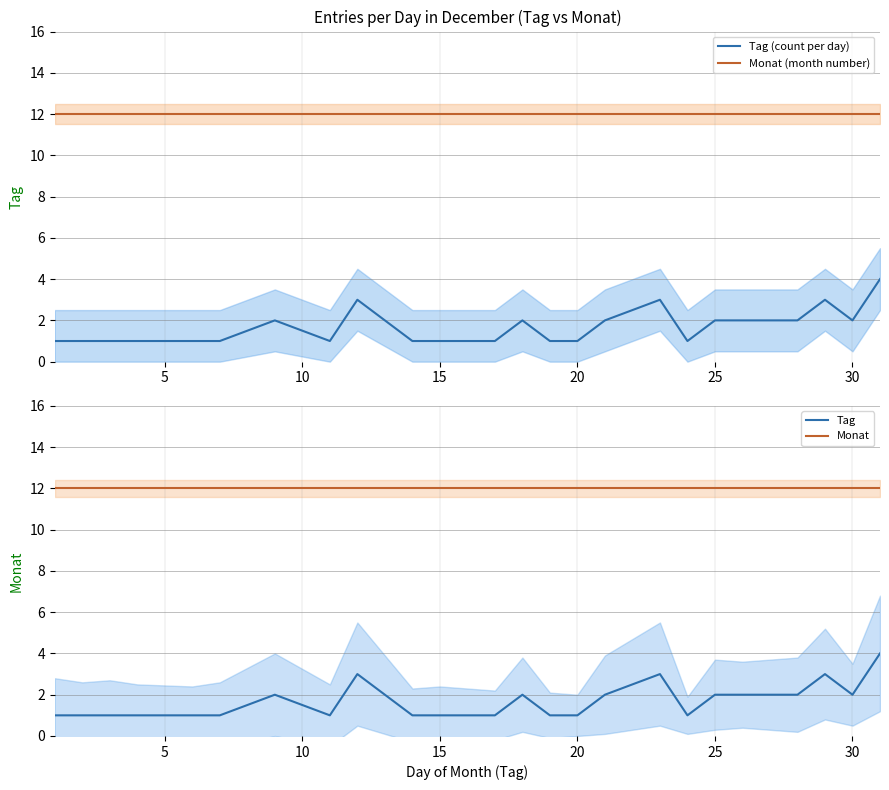

True or false: Monat (month number) and Tag (count per day) intersect in this chart.

False